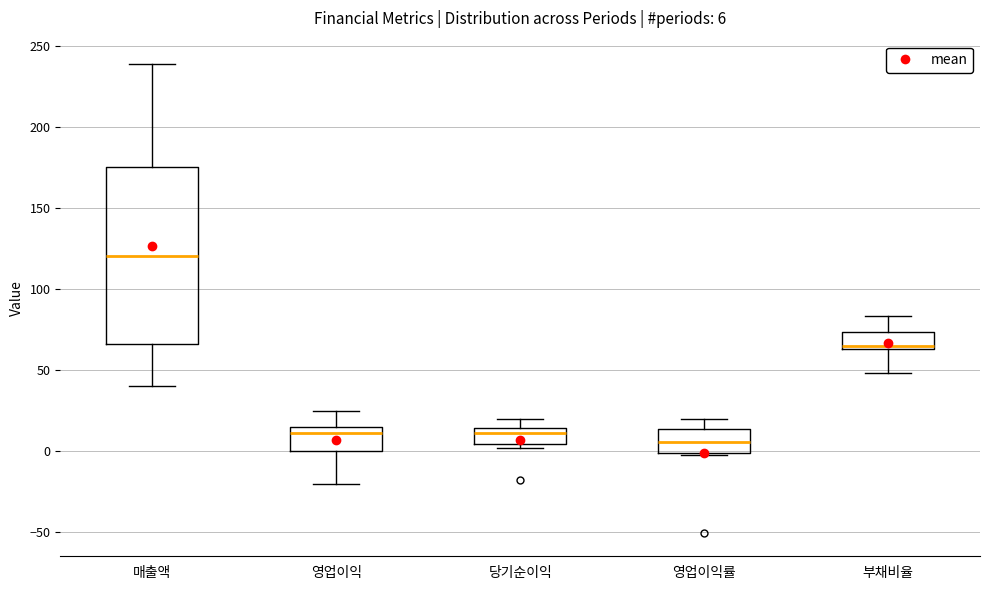

Which box's median line is the lowest?

영업이익률